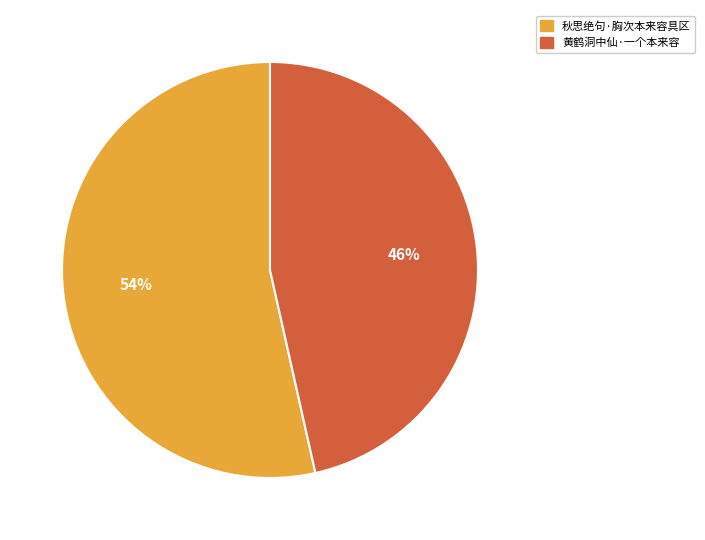

Which has a higher value, 秋思绝句·胸次本来容具区 or 黄鹤洞中仙·一个本来容?

秋思绝句·胸次本来容具区